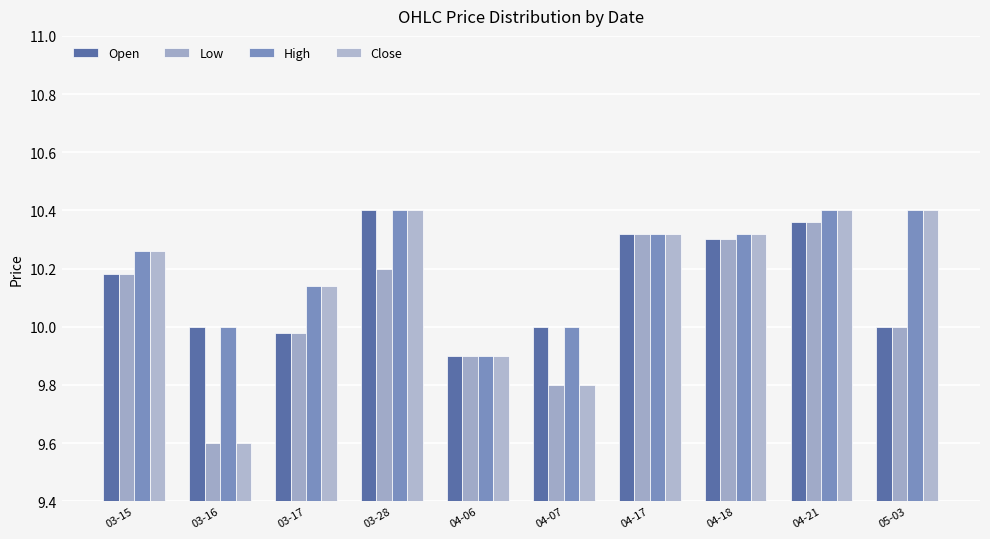

What is the sum of all Open values?

101.4